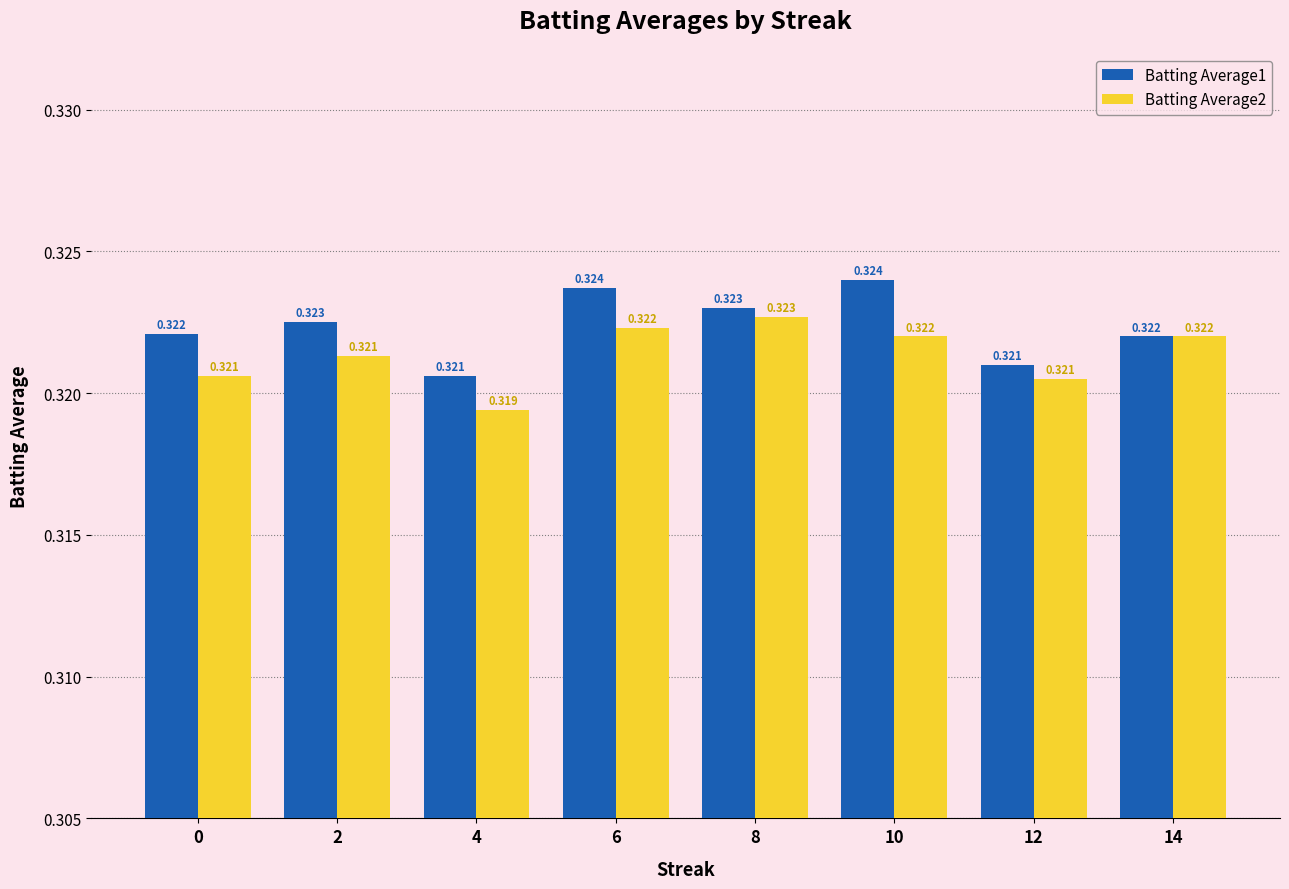

List the series in order of their overall mean, highest first.

Batting Average1, Batting Average2